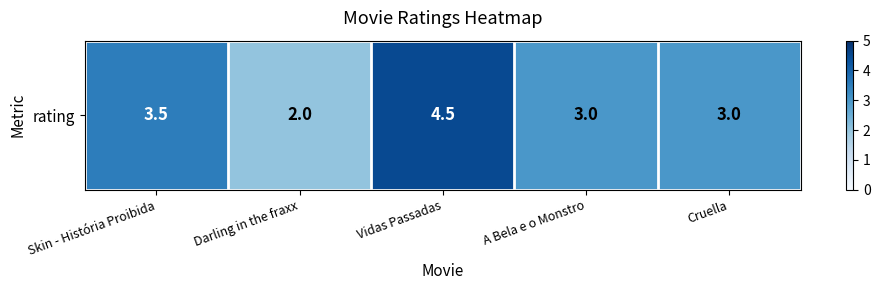

Reading right to left, extract all data points from this chart.

Cruella=3.0	A Bela e o Monstro=3.0	Vidas Passadas=4.5	Darling in the fraxx=2.0	Skin - História Proibida=3.5